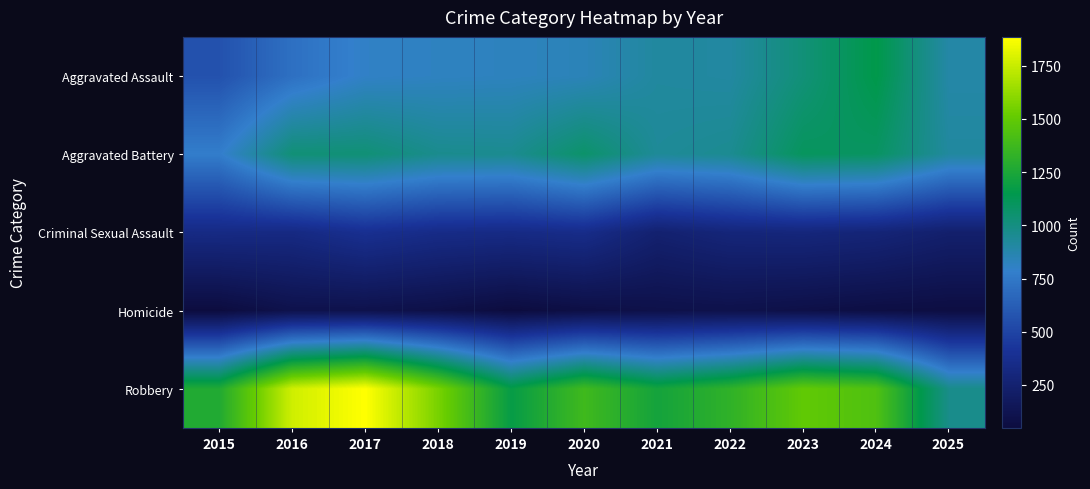

Reading right to left, list all the values displayed in this chart.

Aggravated Assault: 2025=890	2024=1156	2023=1026	2022=907	2021=915	2020=841	2019=825	2018=818	2017=801	2016=711	2015=564
Aggravated Battery: 2025=914	2024=1088	2023=1102	2022=953	2021=933	2020=1066	2019=957	2018=964	2017=1033	2016=1031	2015=775
Criminal Sexual Assault: 2025=235	2024=281	2023=297	2022=291	2021=248	2020=354	2019=336	2018=346	2017=384	2016=326	2015=333
Homicide: 2025=62	2024=68	2023=85	2022=99	2021=93	2020=75	2019=48	2018=84	2017=103	2016=103	2015=50
Robbery: 2025=973	2024=1435	2023=1497	2022=1323	2021=1226	2020=1380	2019=1175	2018=1560	2017=1886	2016=1767	2015=1271